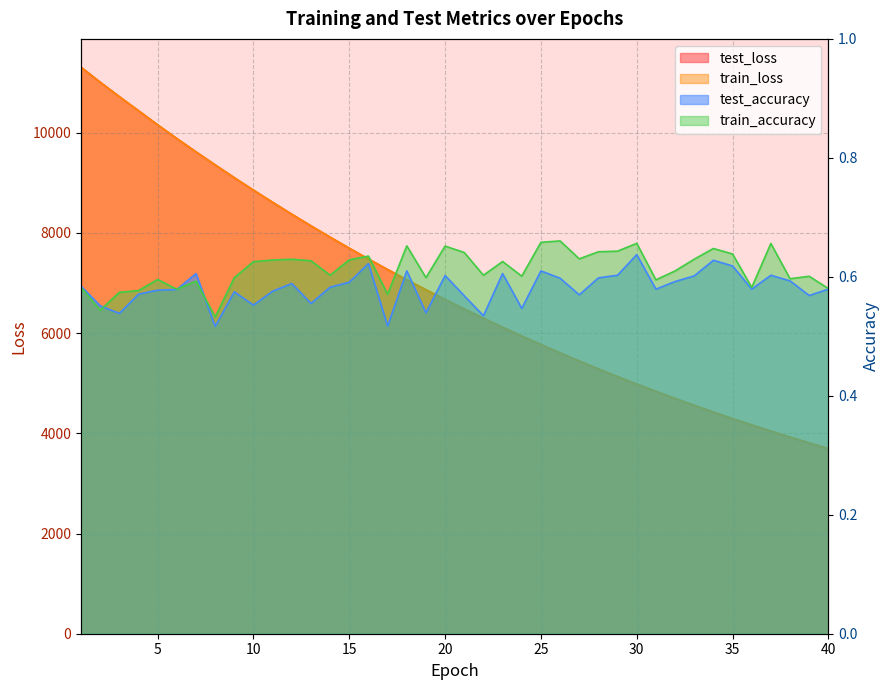

Which has a higher value, 32 or 36?

32